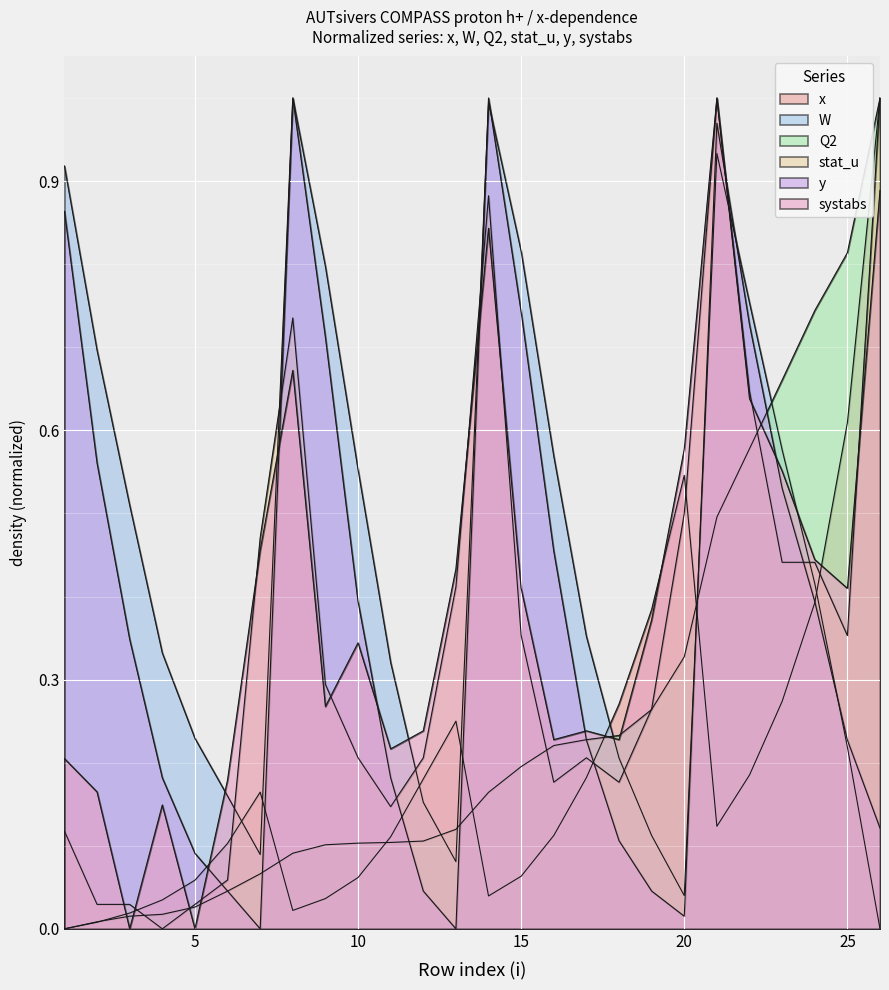

Read the y value at 8.

1.0